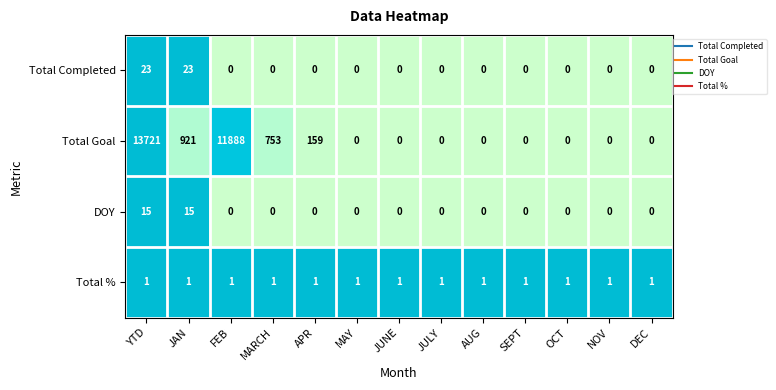

What is the greatest value displayed?

13721